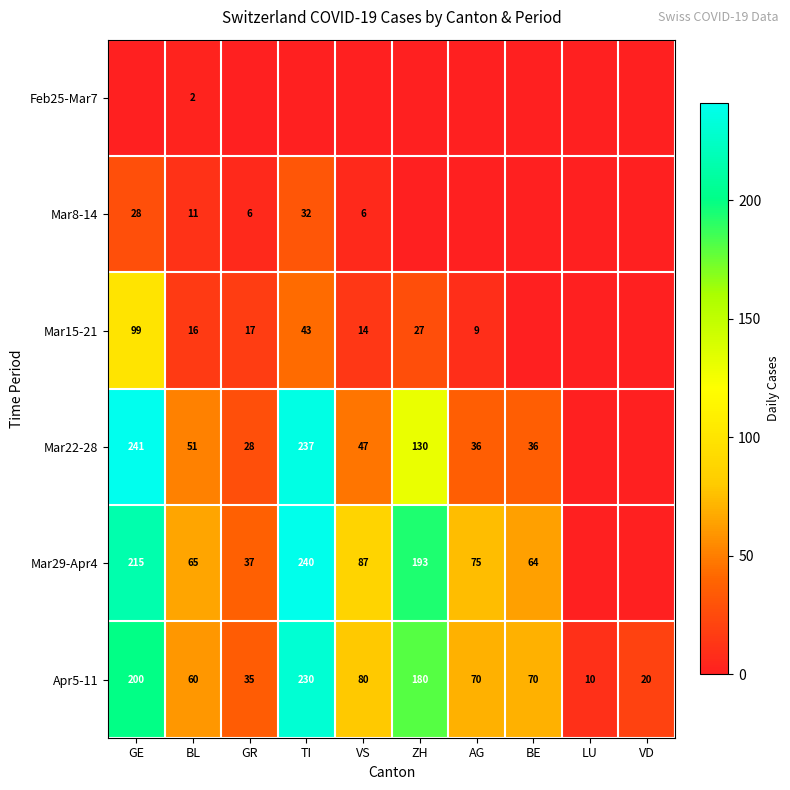

Between AG and BE, which is larger?

AG